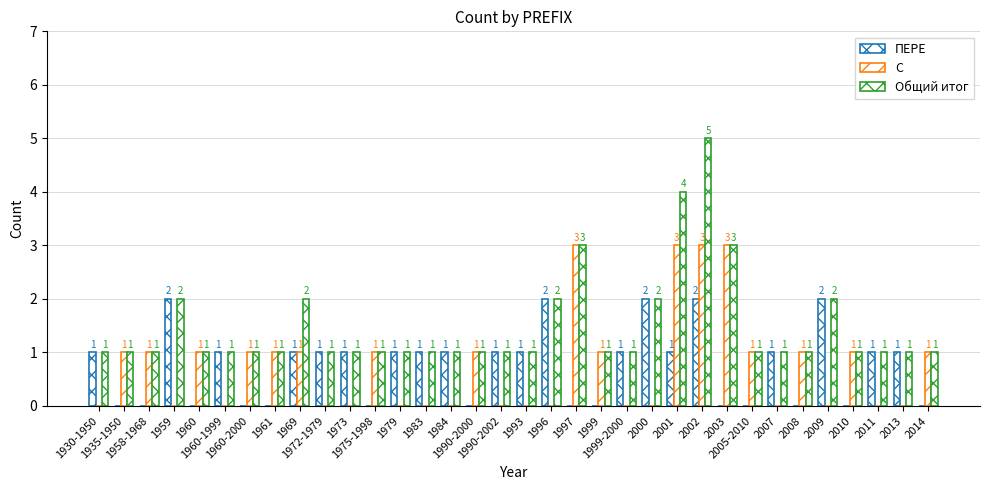

How many groups of bars are there?

34